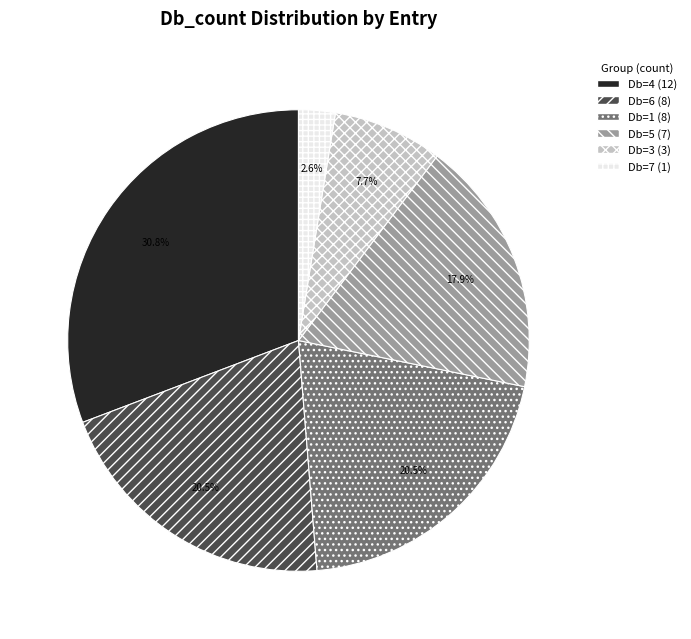

Does any single category account for the majority?

No